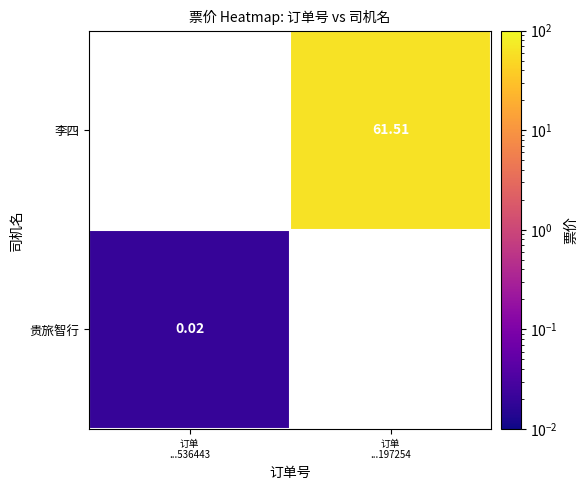

How many distinct data groups are displayed?

2